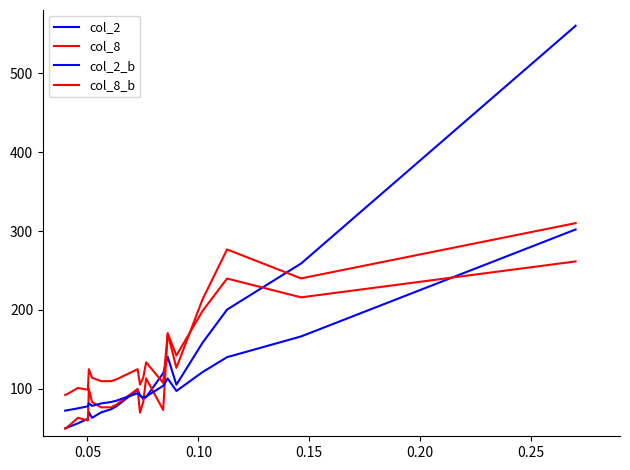

How many lines are shown in the chart?

4